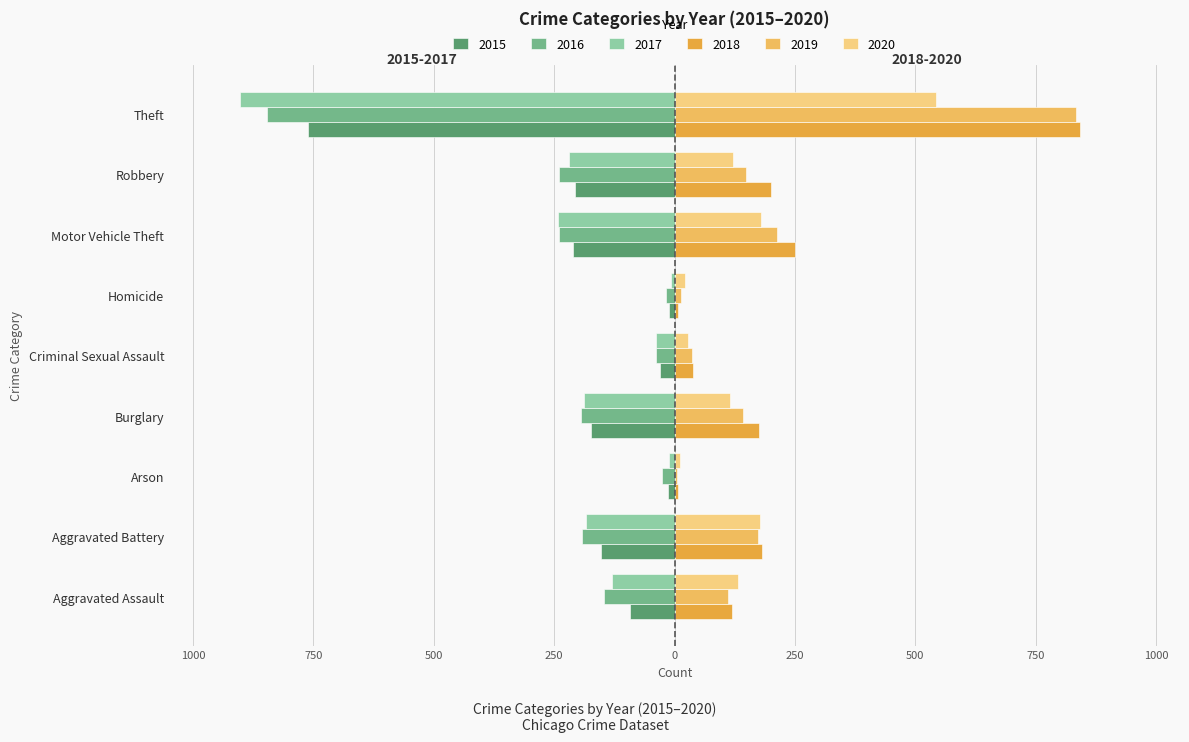

What is the sum of the 2017 values at Burglary and Motor Vehicle Theft?

-431